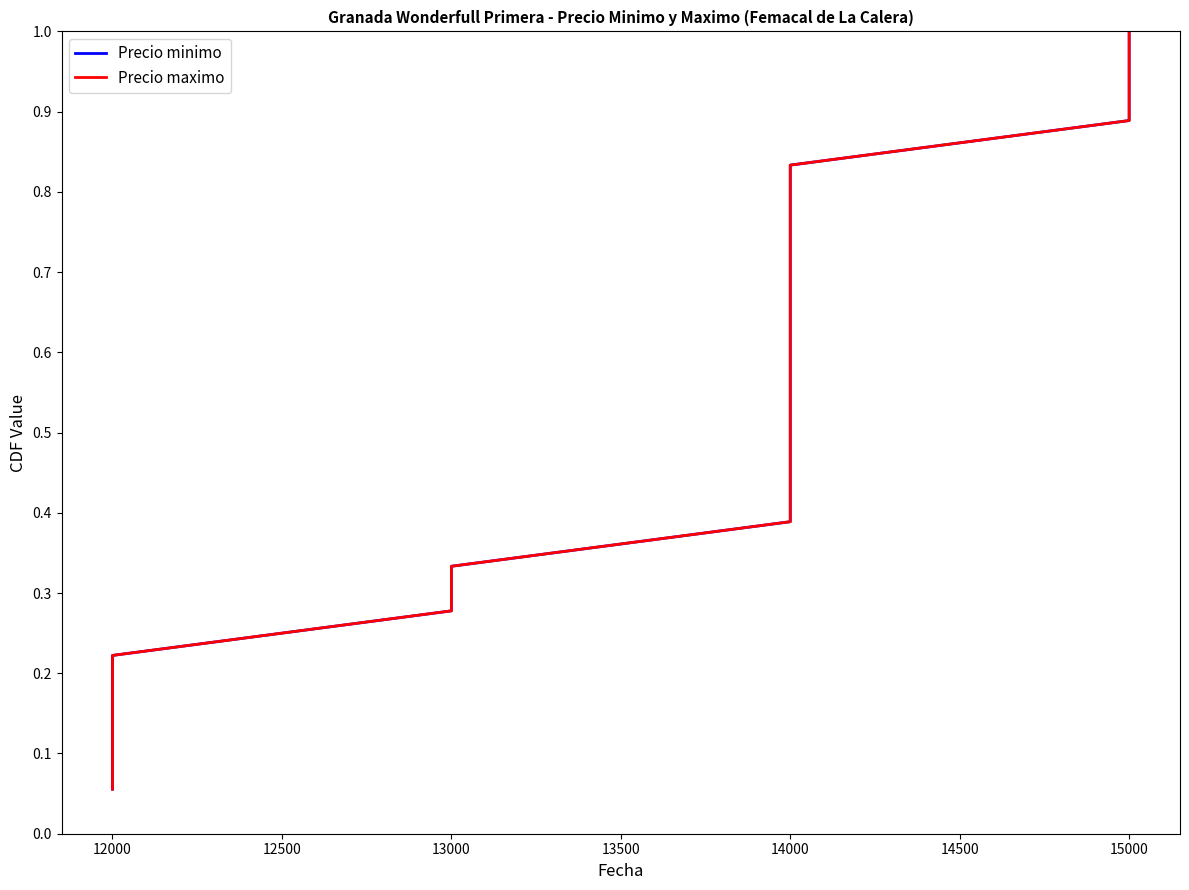

What is the lowest value of the Precio minimo series?

0.1